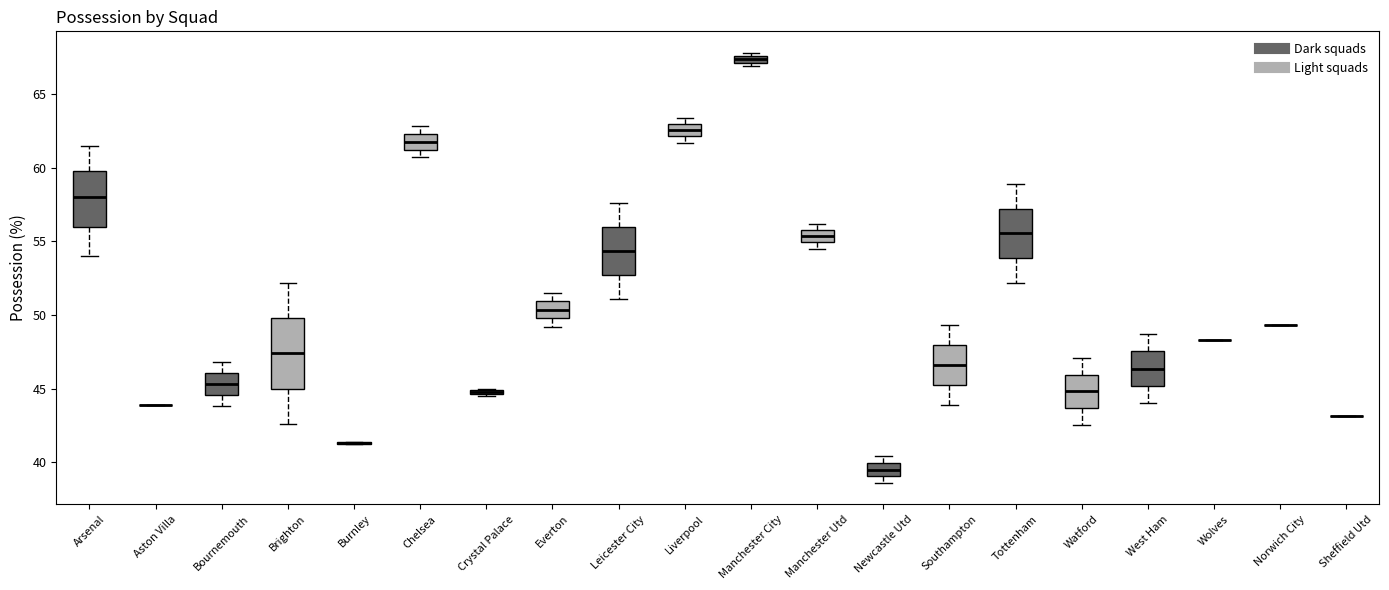

Which box is the tallest, from its lower edge to its upper edge?

Brighton